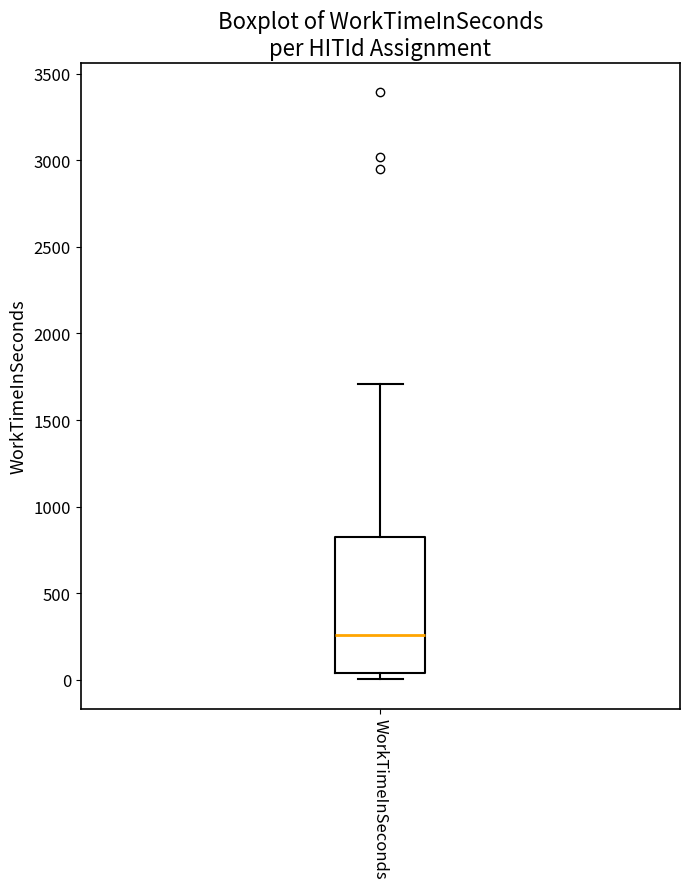

Transcribe this box plot: give where the median line is, the range the box spans, and where the two whiskers end, as read against the y-axis. The values are not printed on the chart, so give them approximately, as read against the axis.

median 250, box 50 to 800, whiskers 0 to 1700